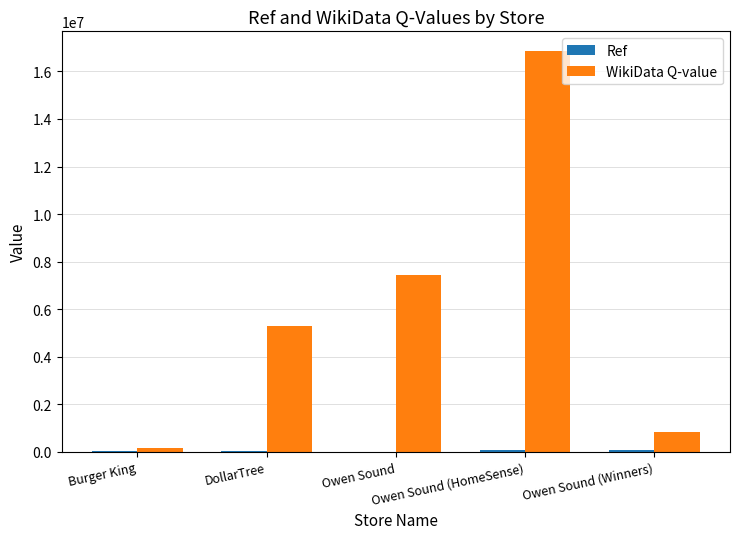

What is the greatest value displayed?

16844433